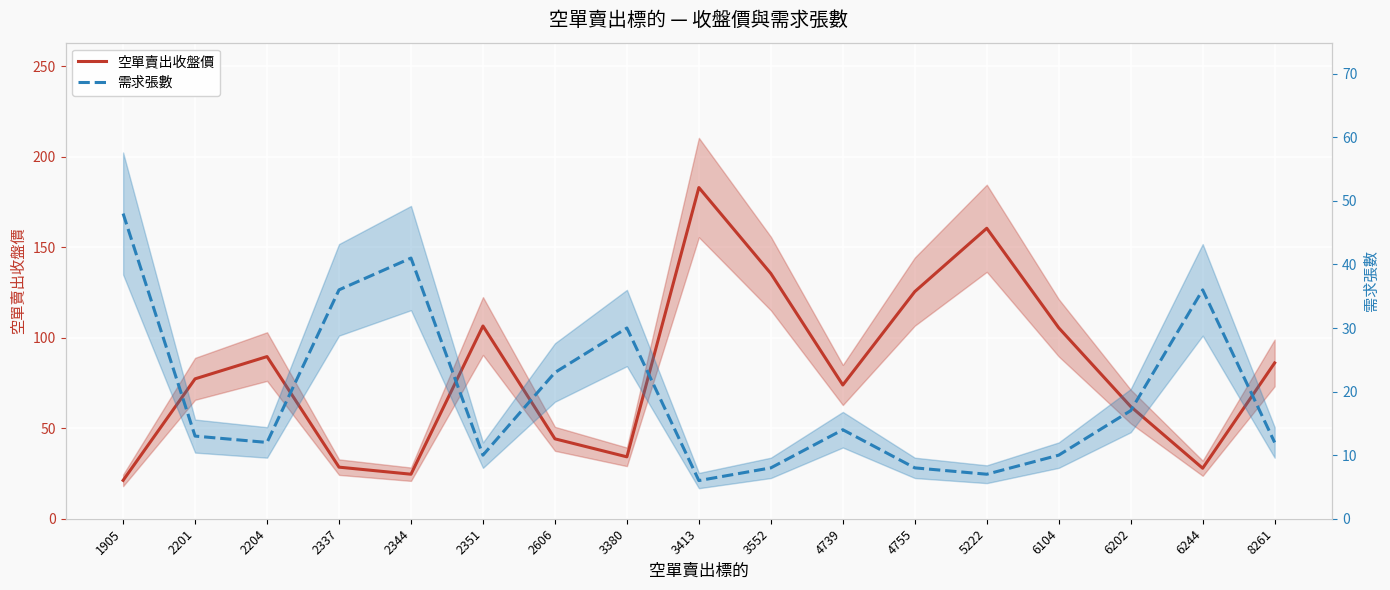

At which category does the chart reach its peak across all series?

3413